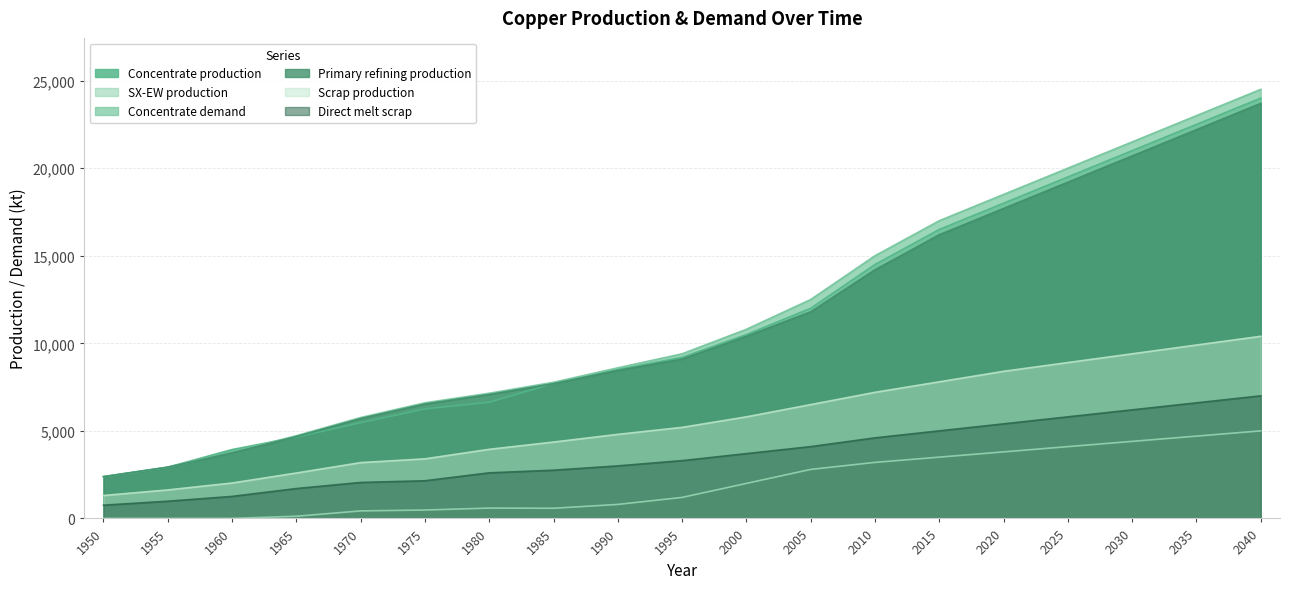

List the labels in order of Concentrate demand value, smallest first.

1950, 1955, 1960, 1965, 1970, 1975, 1980, 1985, 1990, 1995, 2000, 2005, 2010, 2015, 2020, 2025, 2030, 2035, 2040